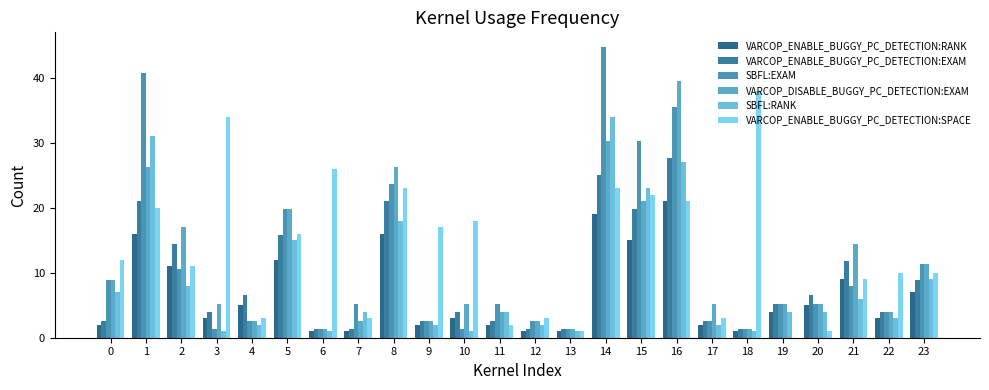

What is the difference between the VARCOP_ENABLE_BUGGY_PC_DETECTION:RANK values at 0 and 4?

3.0